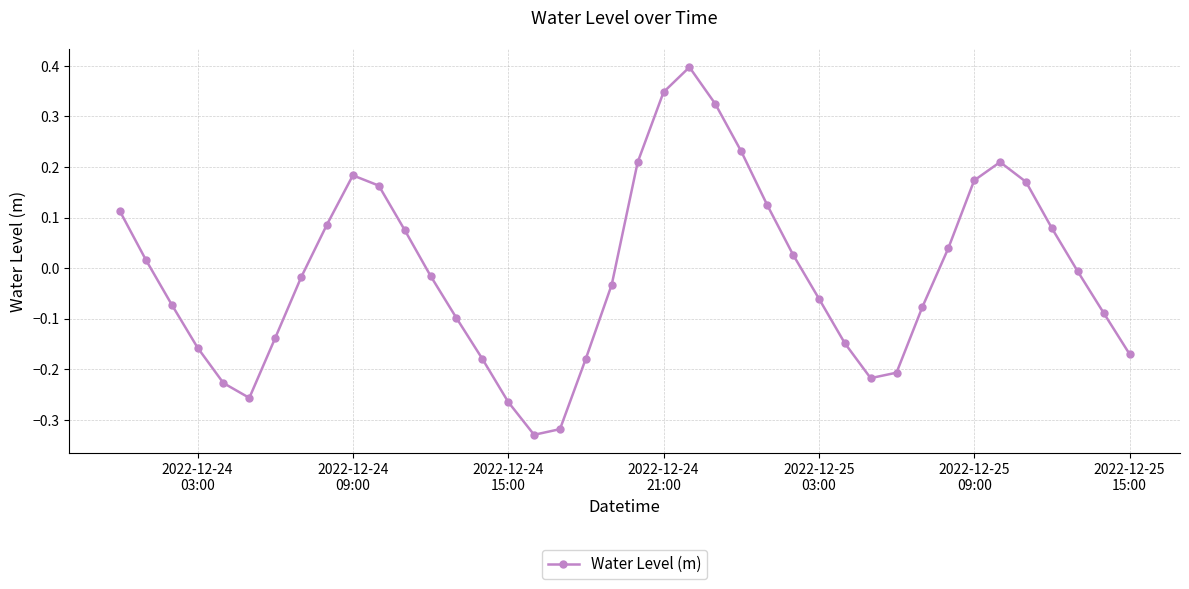

True or false: the data has more than 2 interior local peaks.

True